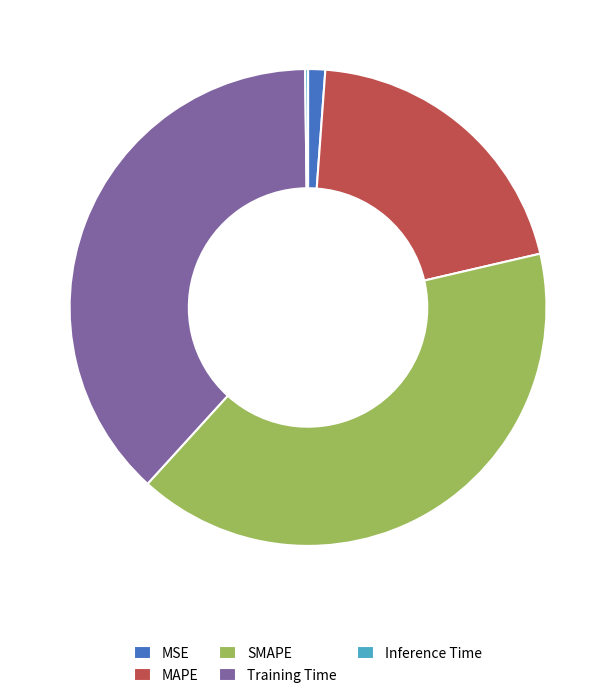

Approximately how many times larger is the value at Training Time compared to MAPE?

1.9